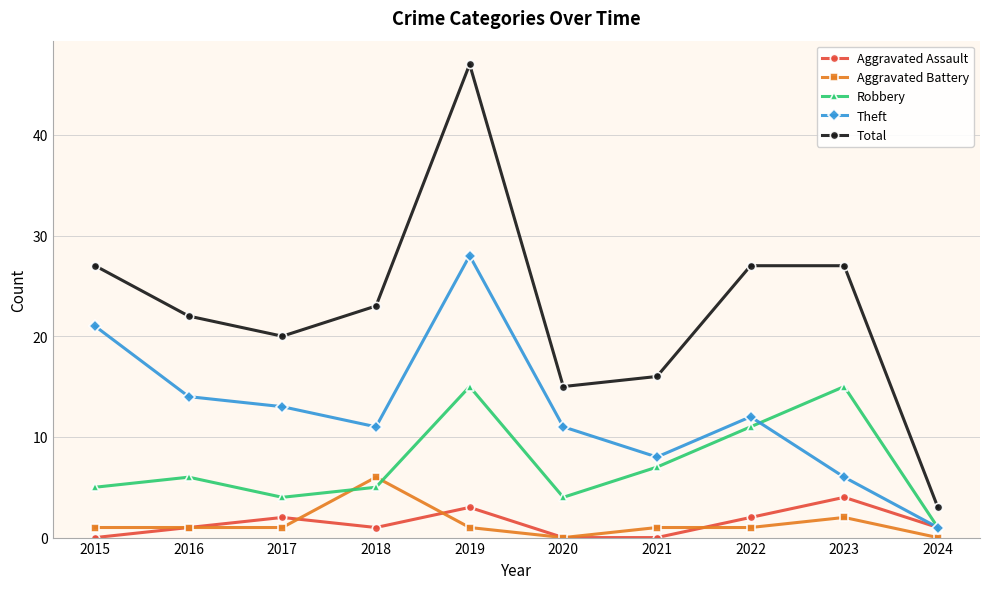

Which label corresponds to the largest value in the chart?

2019